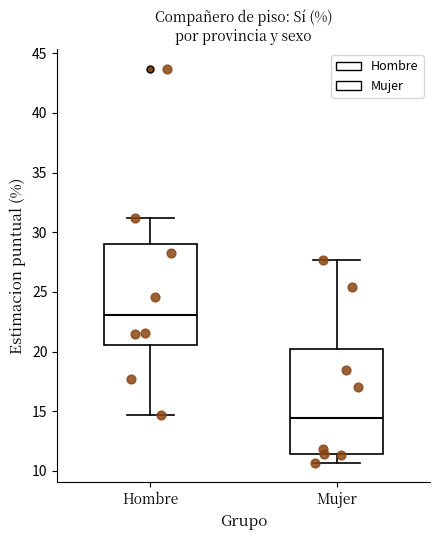

Reading left to right, read every box against the y-axis: the position of its median line, the range the box covers, and the ends of its whiskers. The values are not printed on the chart, so give them approximately, as read against the axis.

Hombre: median 23.0, box 20.5 to 29.0, whiskers 14.5 to 31.0
Mujer: median 14.5, box 11.5 to 20.0, whiskers 10.5 to 27.5